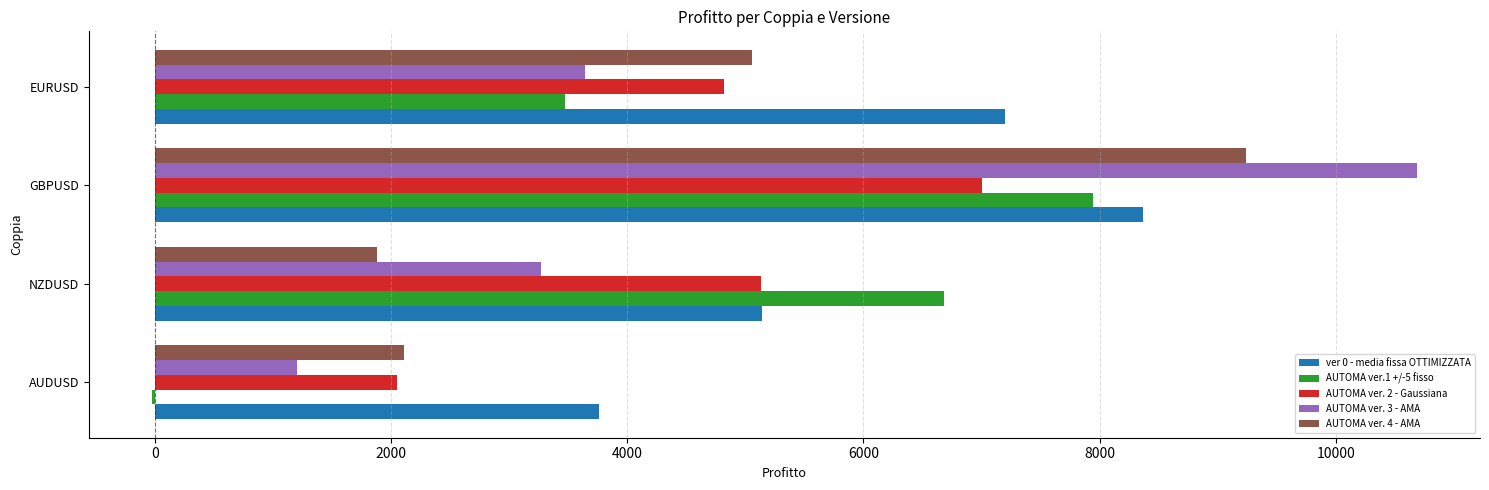

Count the number of categories in the chart.

4